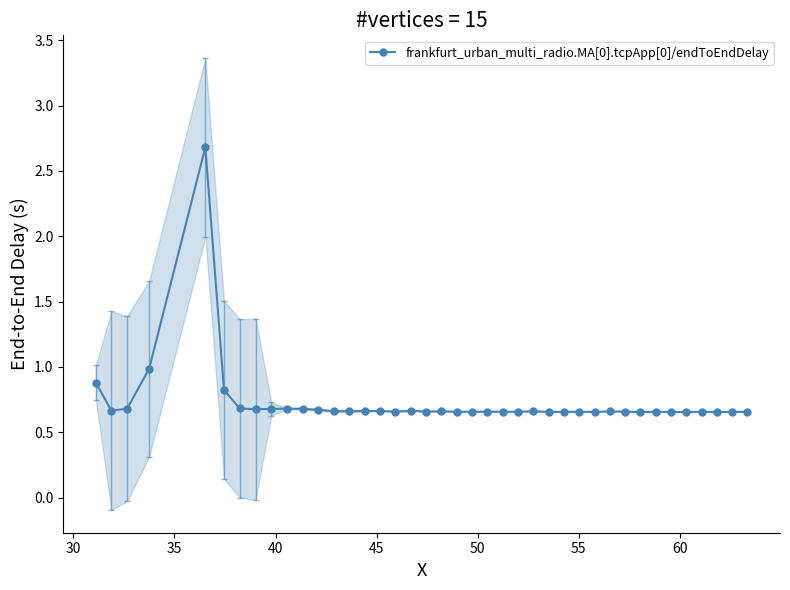

True or false: frankfurt_urban_multi_radio.MA[0].tcpApp[0]/endToEndDelay has more than 0 points higher than both neighbors.

True